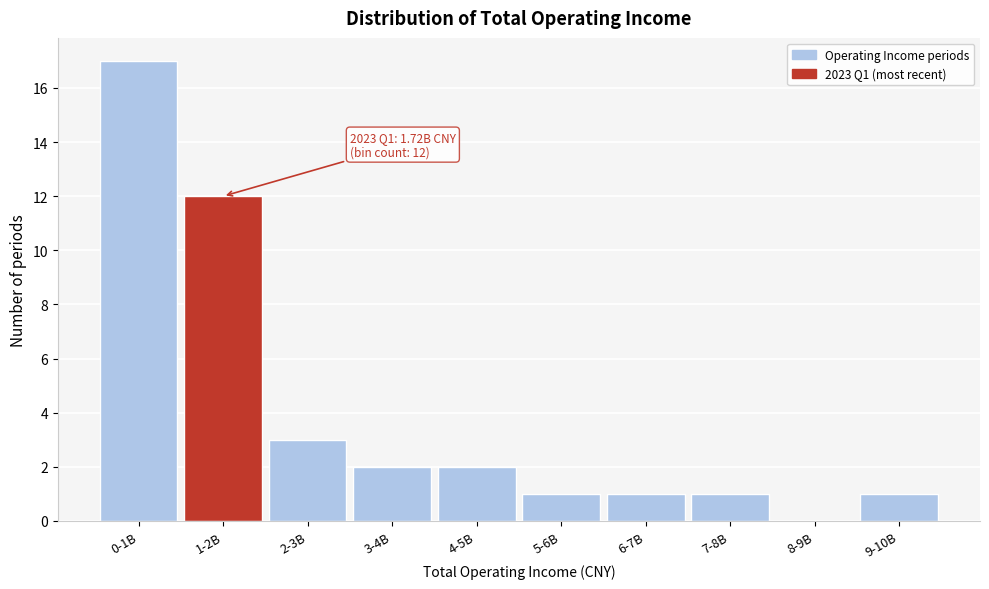

Reading right to left, what are all the values shown in this chart?

9-10B=1	8-9B=0	7-8B=1	6-7B=1	5-6B=1	4-5B=2	3-4B=2	2-3B=3	1-2B=12	0-1B=17